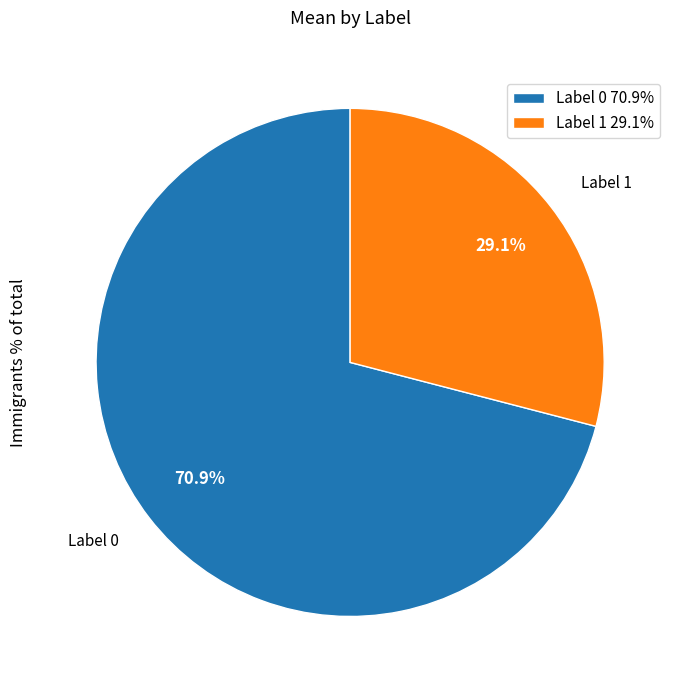

Is there a majority slice in this chart?

Yes